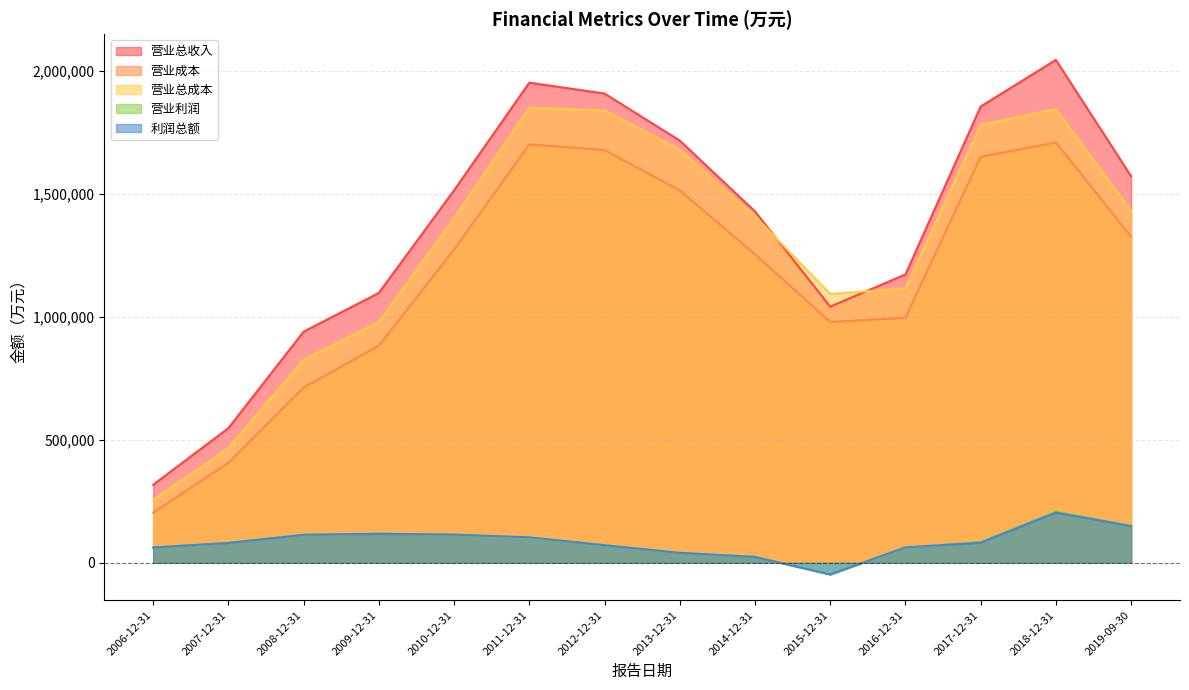

What is the difference between the maximum and minimum values in the 营业利润 series?

255585